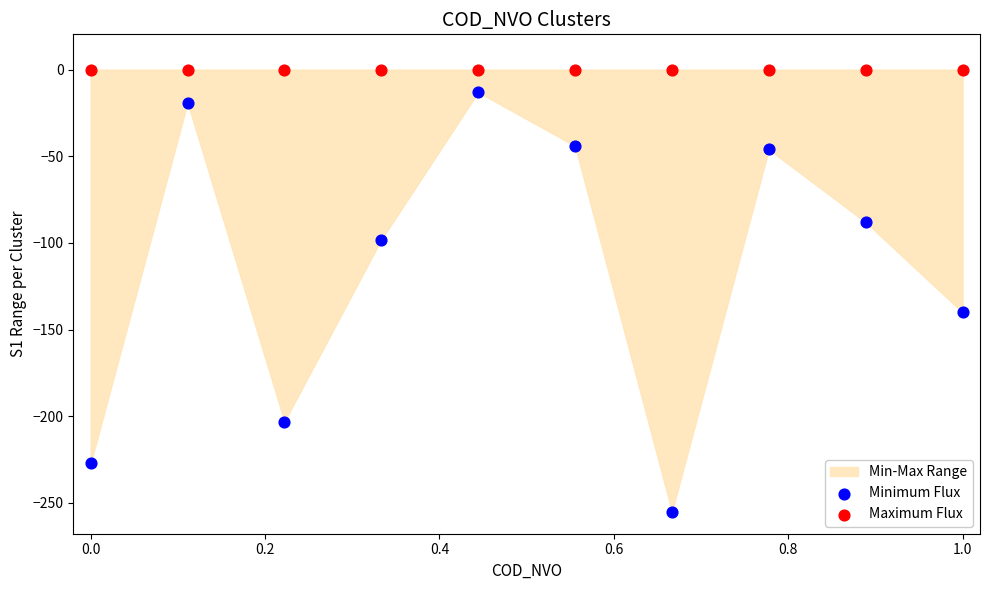

In the Minimum Flux series, what Y value is closest to -134?

-140